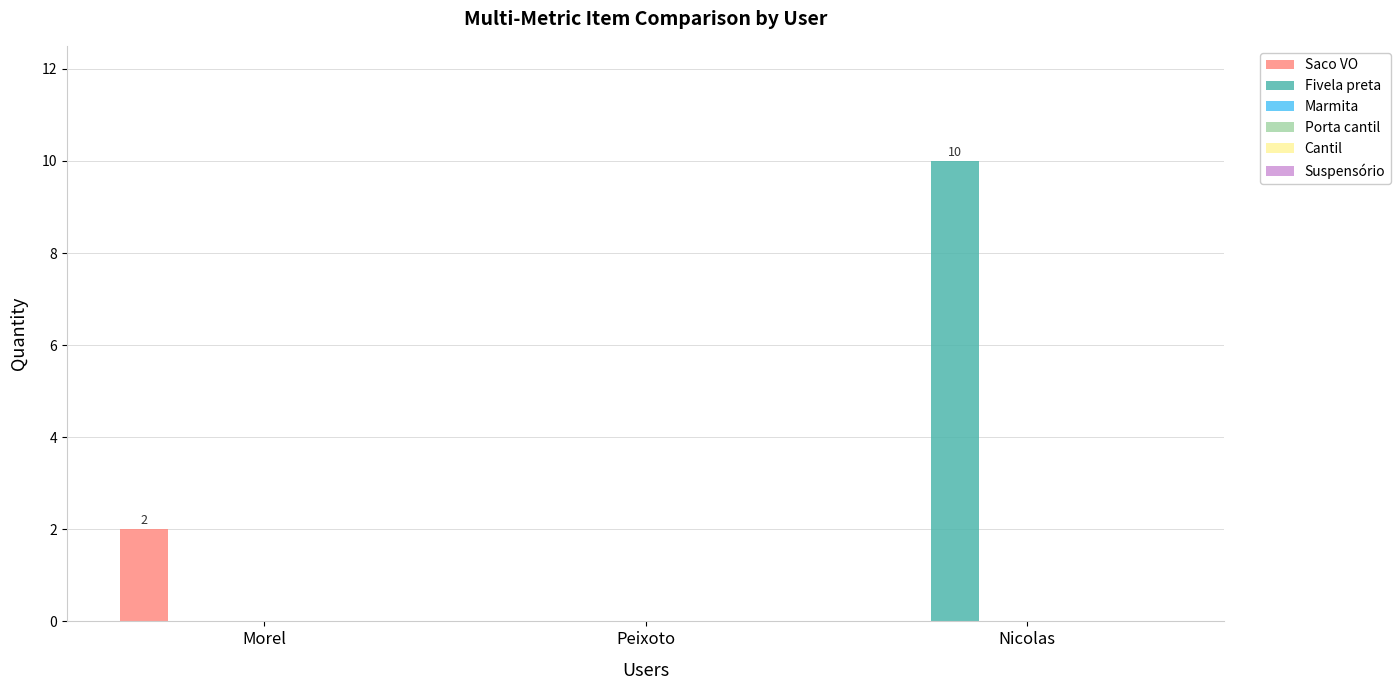

What is the maximum value shown in the chart?

10